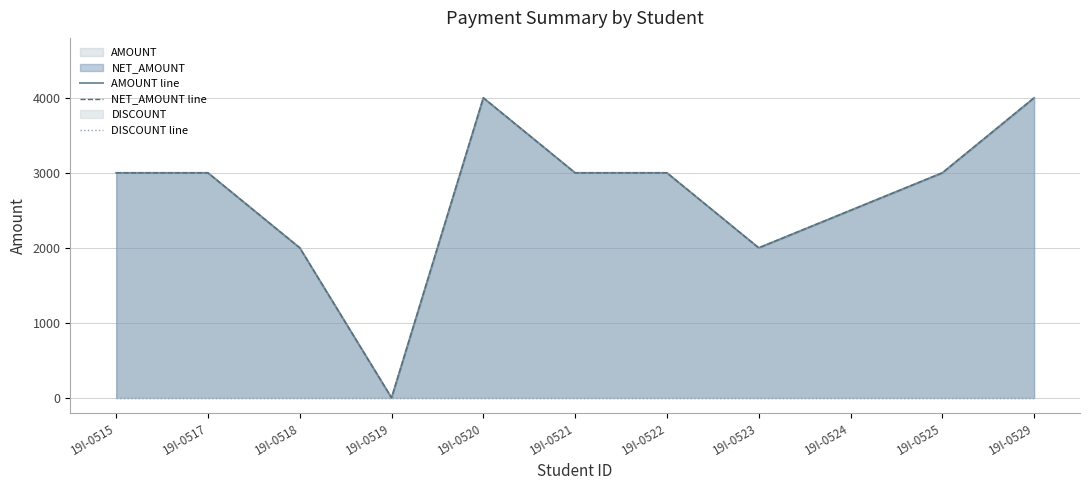

What is the difference between the NET_AMOUNT line values at 19I-0525 and 19I-0524?

500